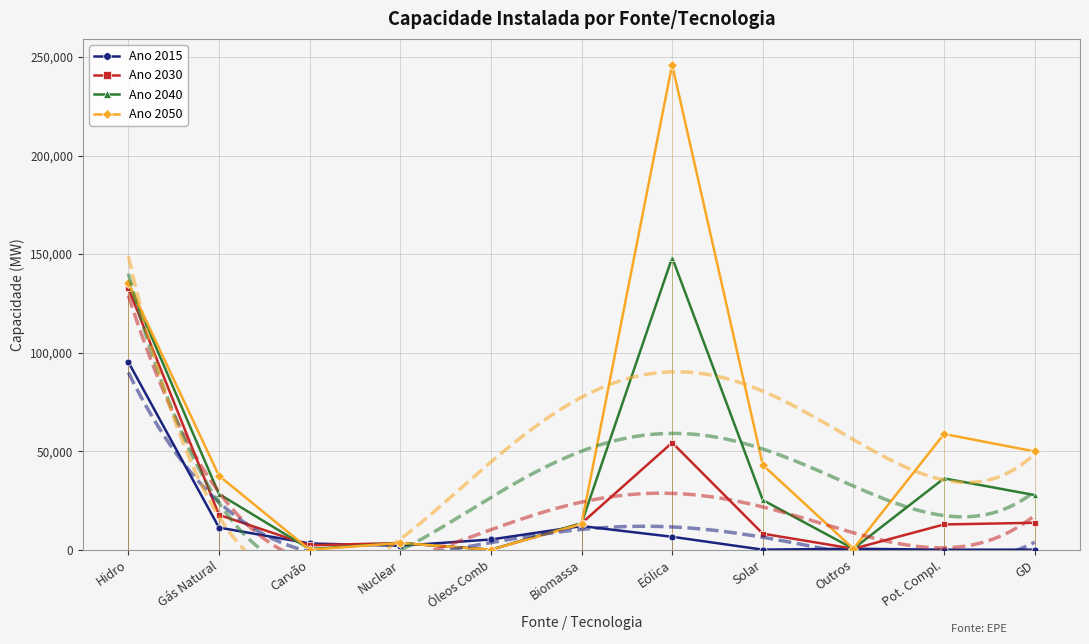

Is it true that Ano 2040 equals 58668 at Óleos Comb?

False